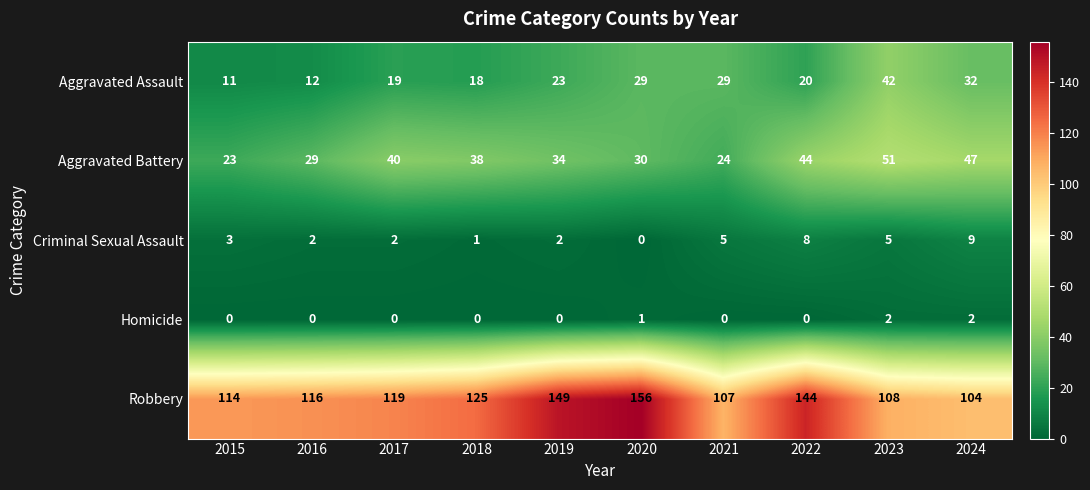

Rank the series by their maximum value, from lowest to highest.

Homicide, Criminal Sexual Assault, Aggravated Assault, Aggravated Battery, Robbery